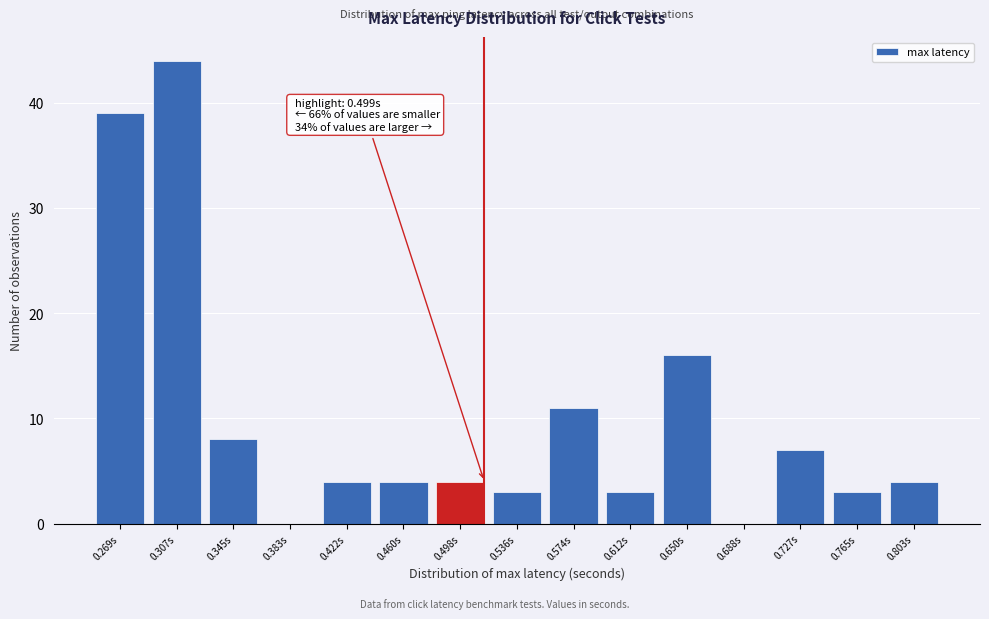

Reading right to left, transcribe all the data shown in this chart.

0.803s=4	0.765s=3	0.727s=7	0.688s=0	0.650s=16	0.612s=3	0.574s=11	0.536s=3	0.498s=4	0.460s=4	0.422s=4	0.383s=0	0.345s=8	0.307s=44	0.269s=39